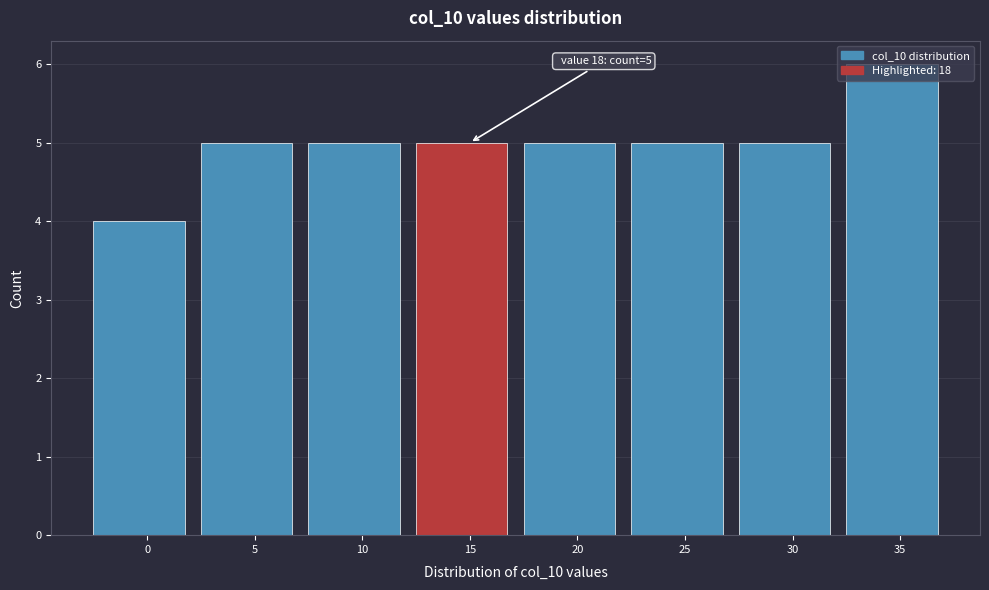

Approximately how many times larger is the value at 0 compared to 10?

0.8